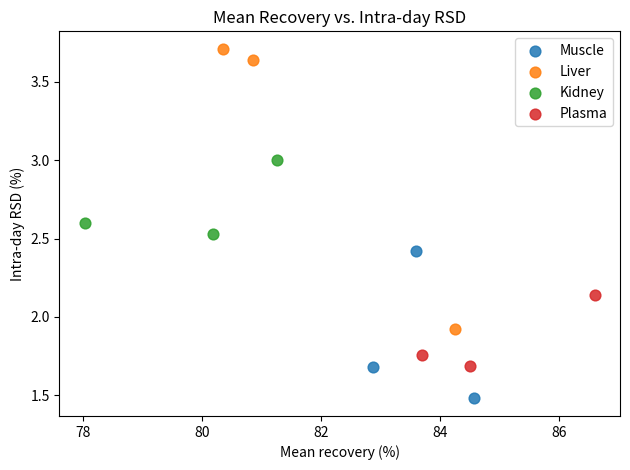

Which series has the largest Y range (max minus min)?

Liver